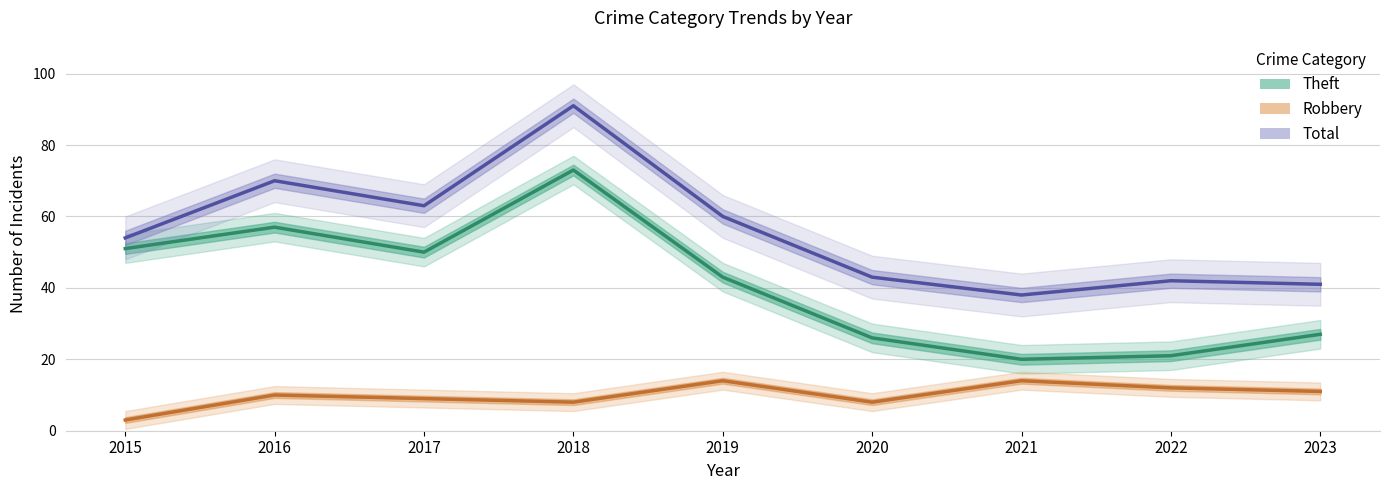

At which category does Robbery reach its first local valley?

2018